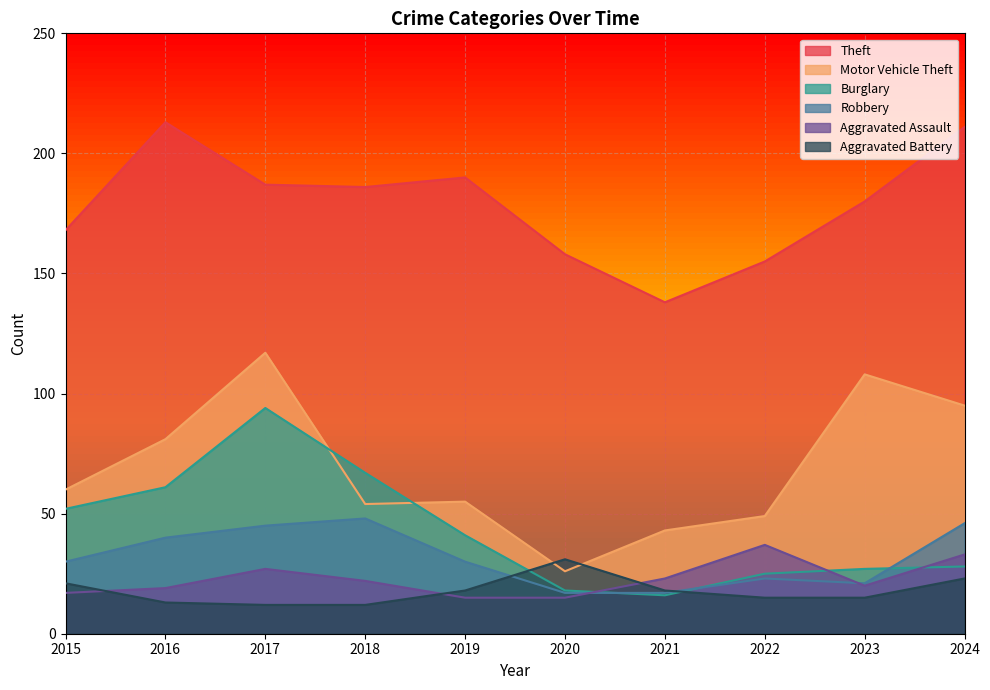

In Theft, how many points are lower than both neighbors (excluding endpoints)?

2